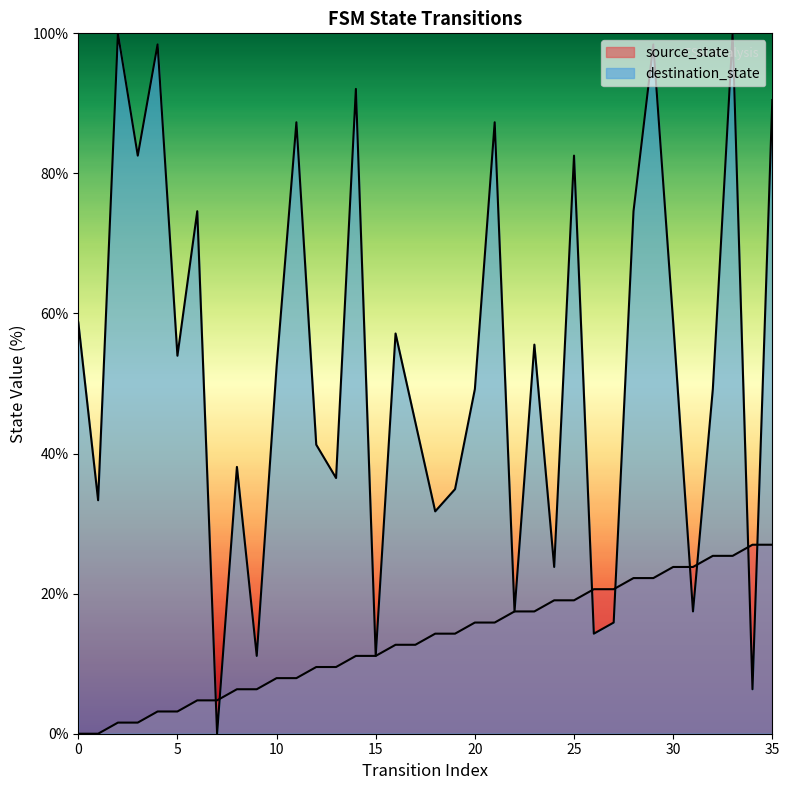

Is the value of destination_state at 1 greater than the value of source_state at 28?

Yes